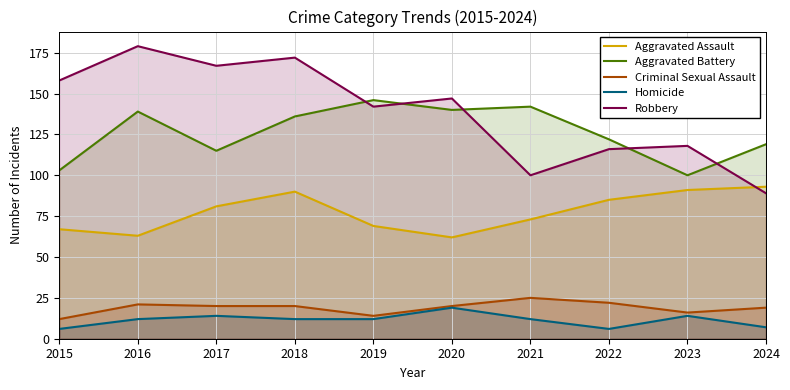

What are all the series names shown in the legend?

Aggravated Assault, Aggravated Battery, Criminal Sexual Assault, Homicide, Robbery